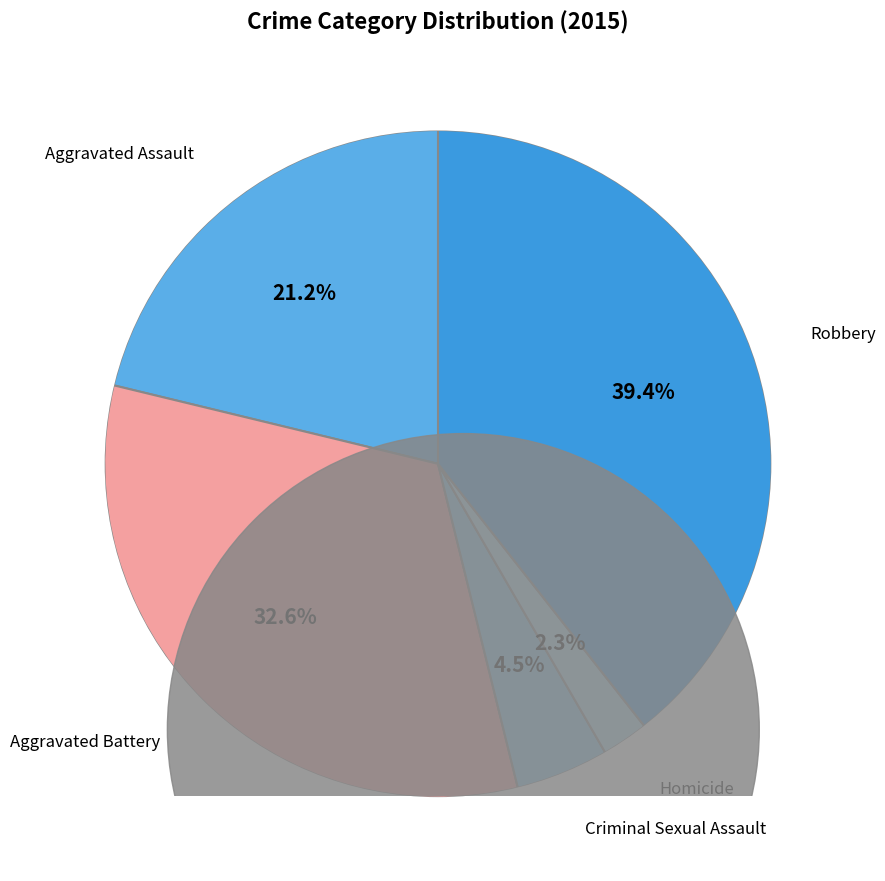

To the nearest percent, what is the difference between the largest and smallest slice percentages?

37%